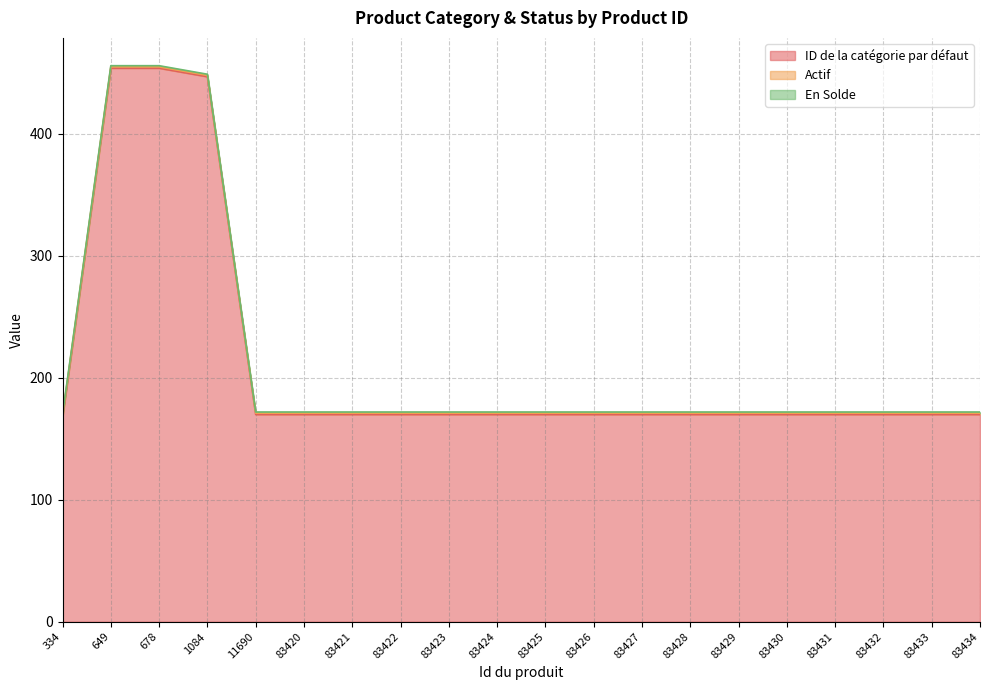

Does the chart display data point markers on the line(s)?

No